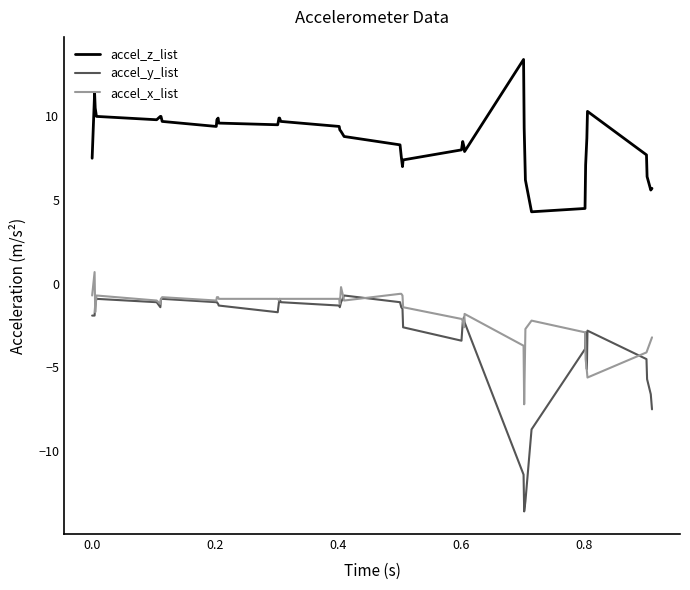

What is the minimum value for accel_x_list?

-7.2